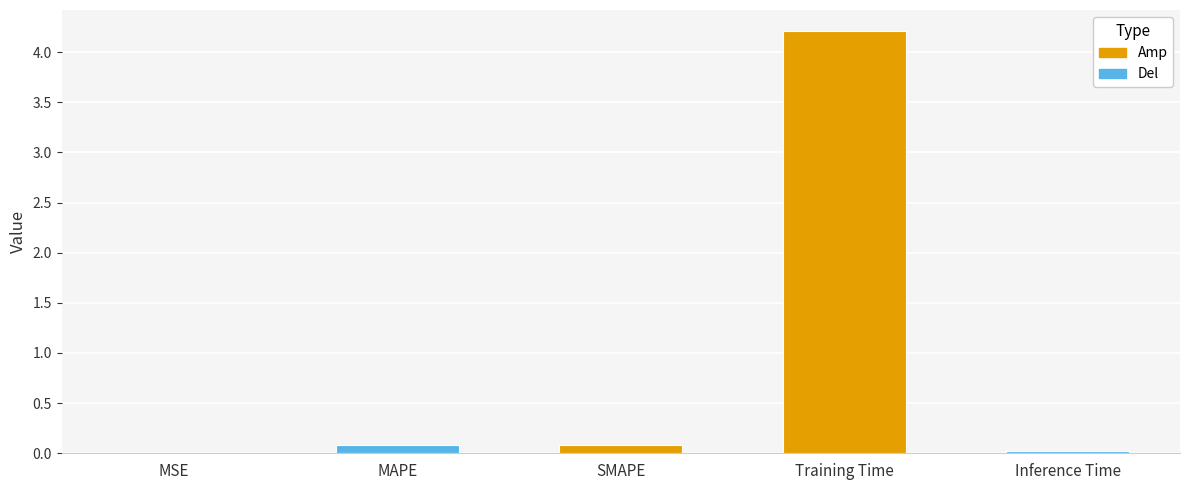

True or false: the data shows 0.0 at MSE.

True